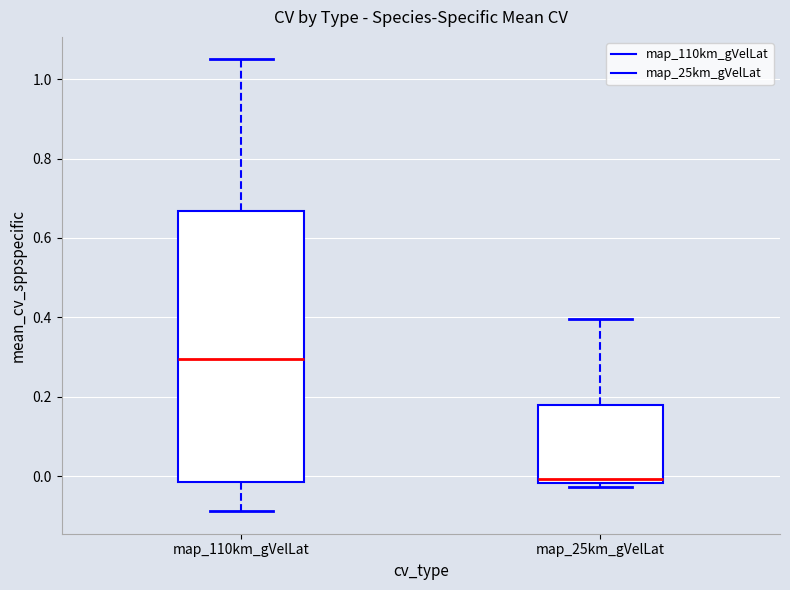

Where is the lower edge of the box for map_110km_gVelLat on the y-axis? The values are not printed on the chart, so give them approximately, as read against the axis.

-0.02